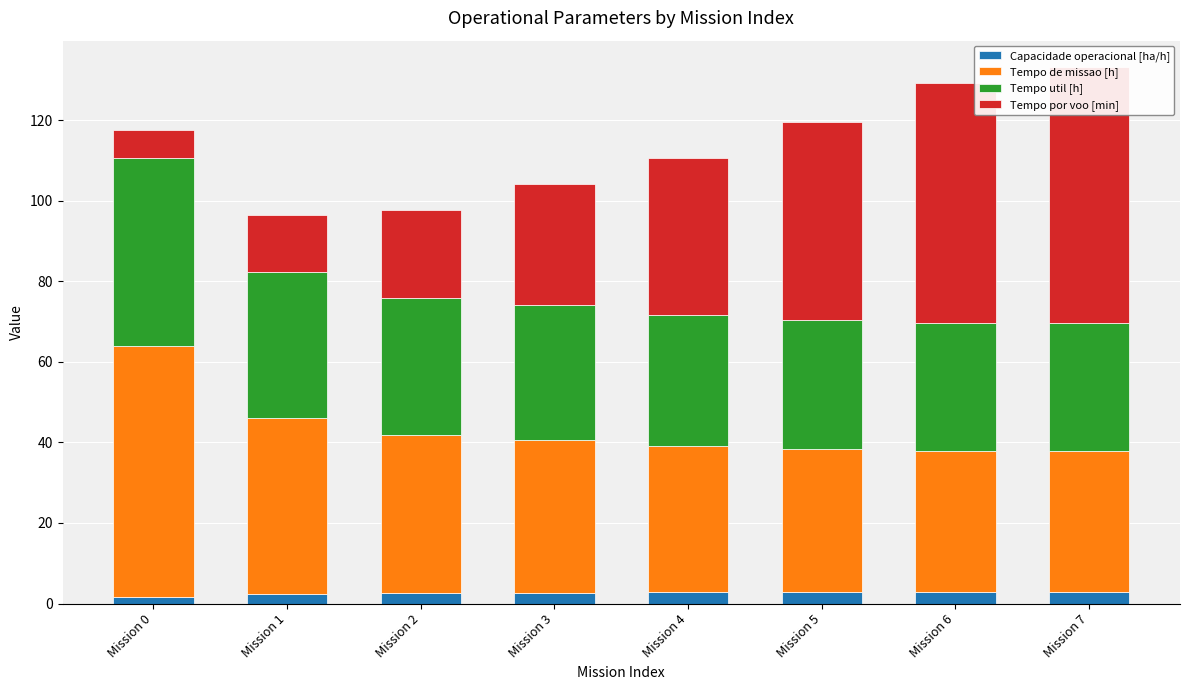

Reading left to right, extract all data points from this chart.

Capacidade operacional [ha/h]: 1.6	2.3	2.5	2.6	2.7	2.8	2.8	2.9
Tempo de missao [h]: 62.3	43.6	39.3	38.0	36.4	35.5	35.1	35.0
Tempo util [h]: 46.7	36.4	34.0	33.5	32.4	32.0	31.8	31.7
Tempo por voo [min]: 6.8	14.2	21.9	30.0	38.9	49.2	59.6	63.5